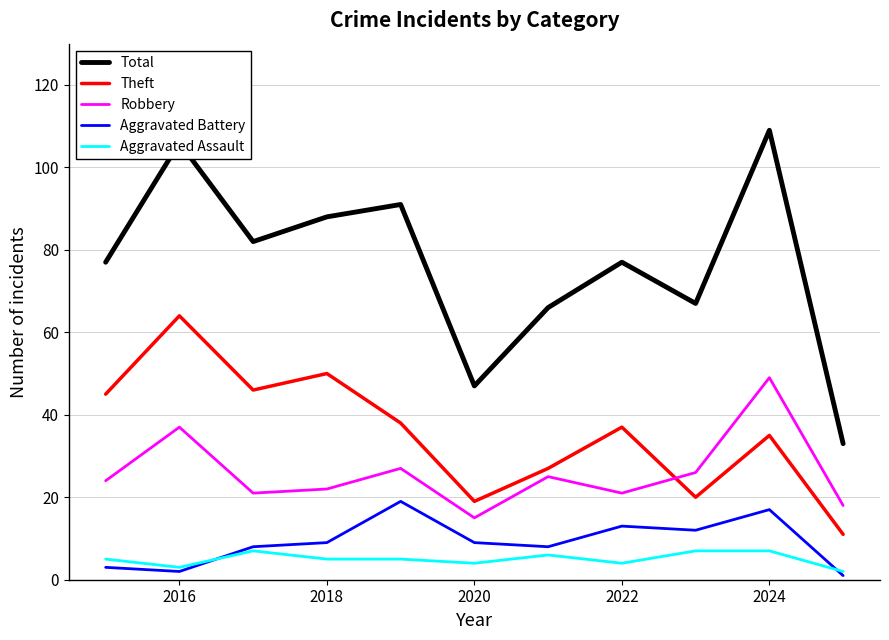

True or false: Aggravated Assault and Robbery intersect in this chart.

False